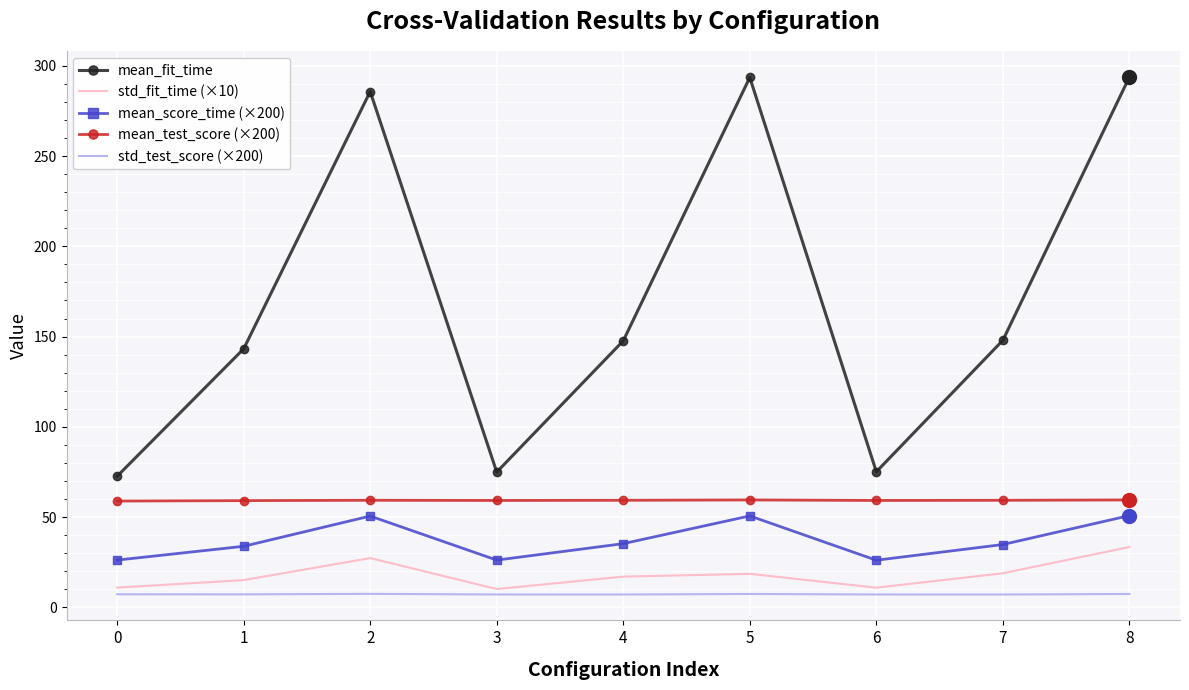

True or false: mean_score_time (×200) and mean_test_score (×200) intersect in this chart.

False